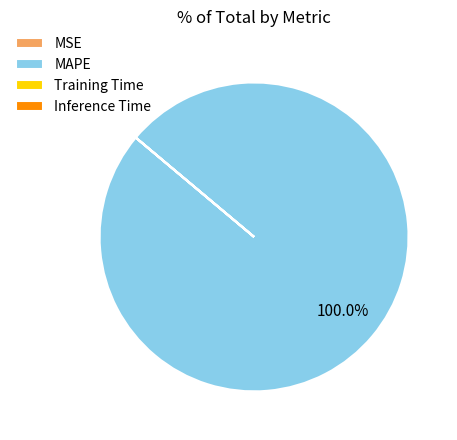

Is there a majority slice in this chart?

Yes